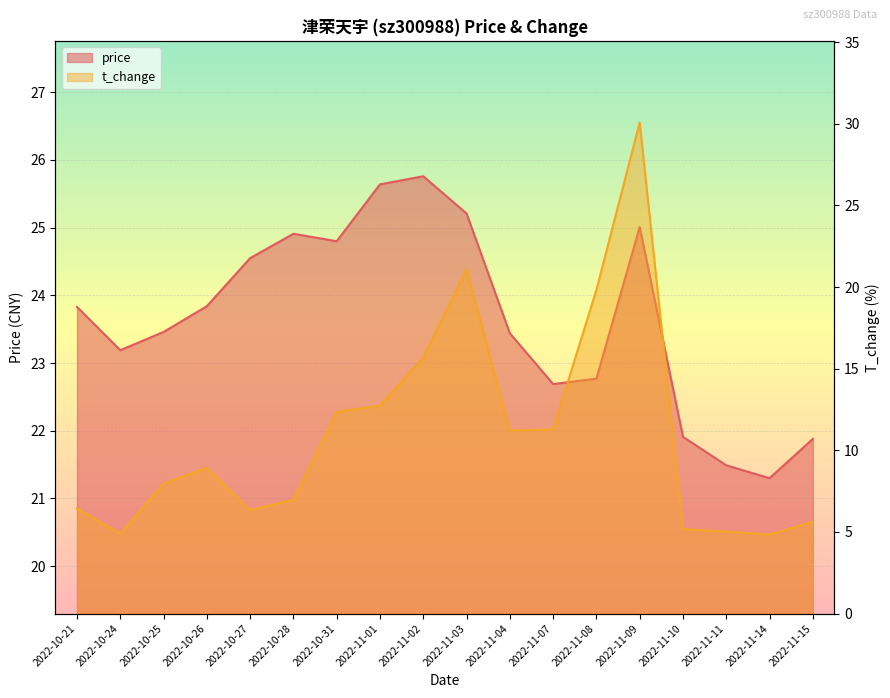

Which category has the highest value across all series?

2022-11-09